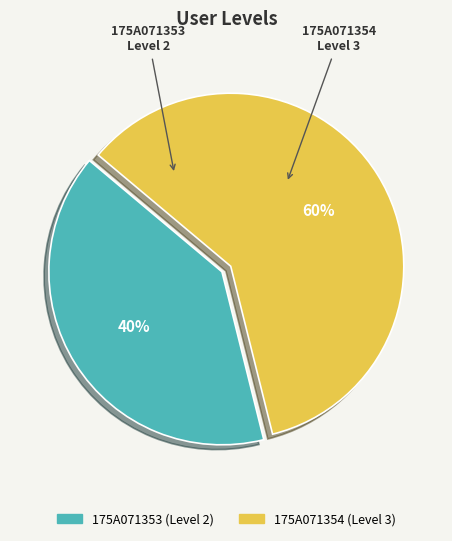

Which has a higher value, 175A071353 or 175A071354?

175A071354